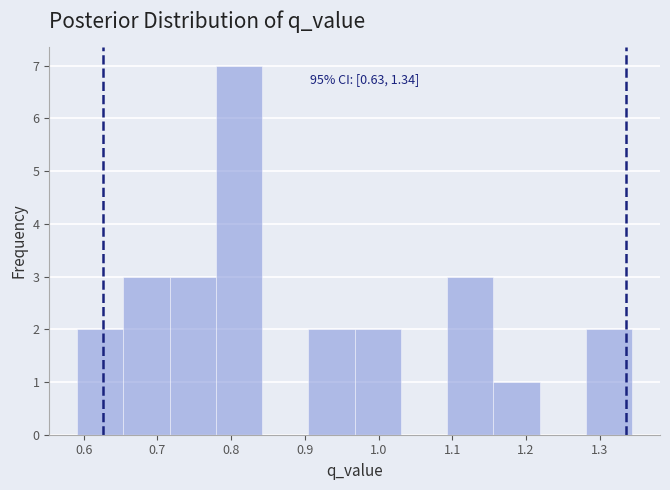

Over which range of the x-axis is the bar tallest?

0.78 to 0.84